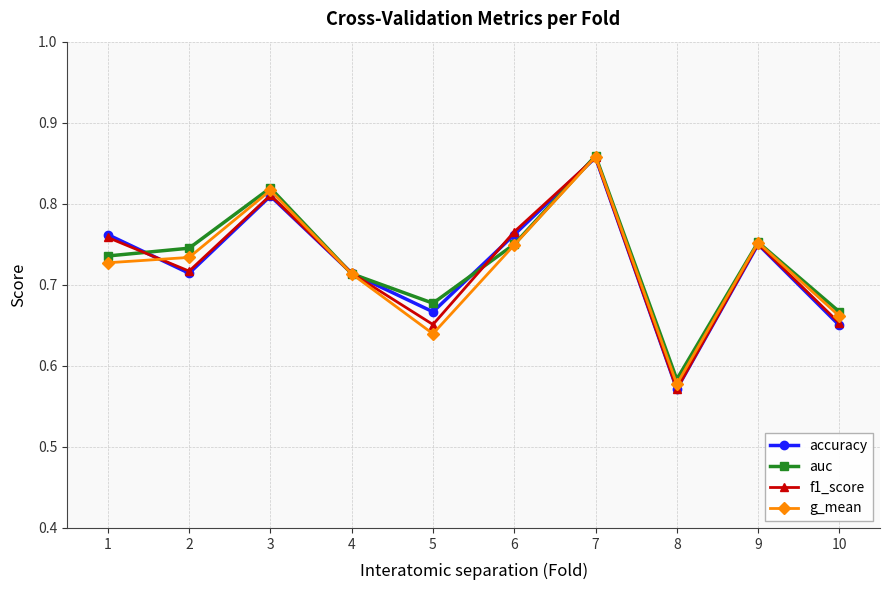

Which label corresponds to the smallest value in the chart?

8